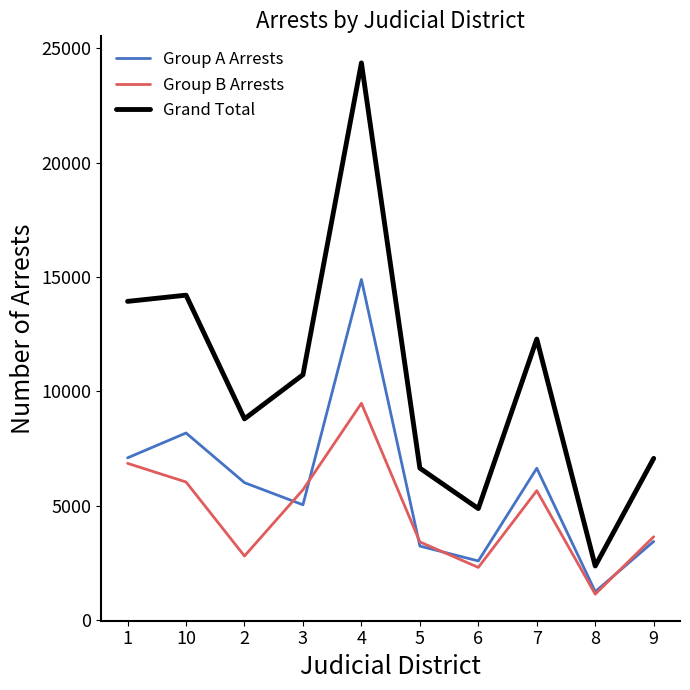

What are all the series names shown in the legend?

Group A Arrests, Group B Arrests, Grand Total